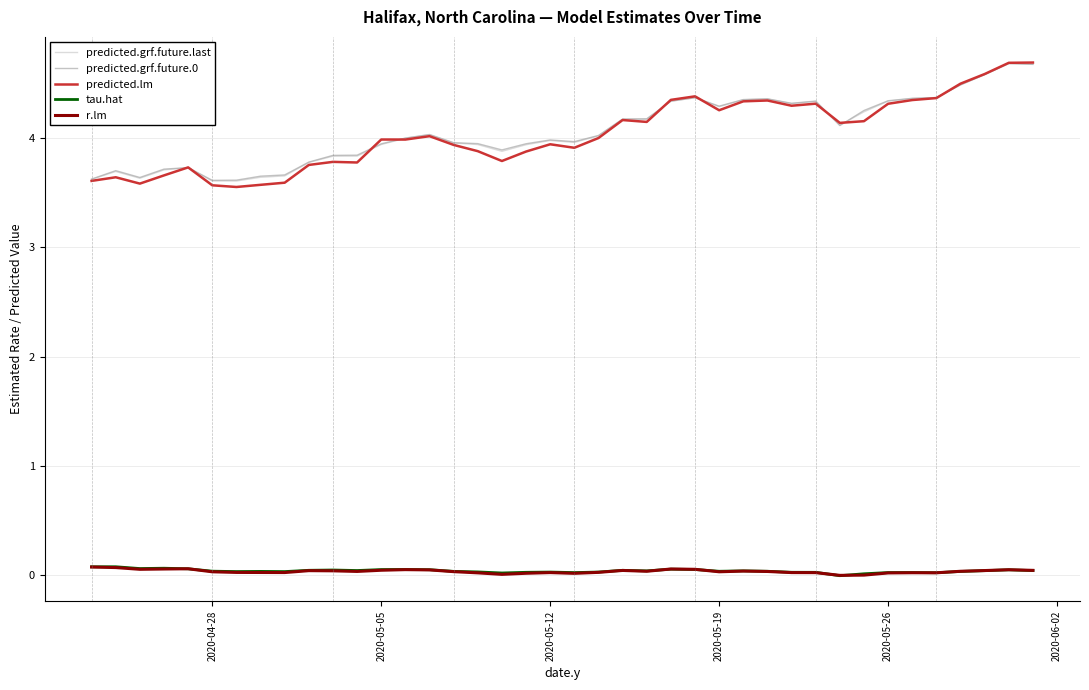

True or false: predicted.grf.future.last and tau.hat cross at least once.

False